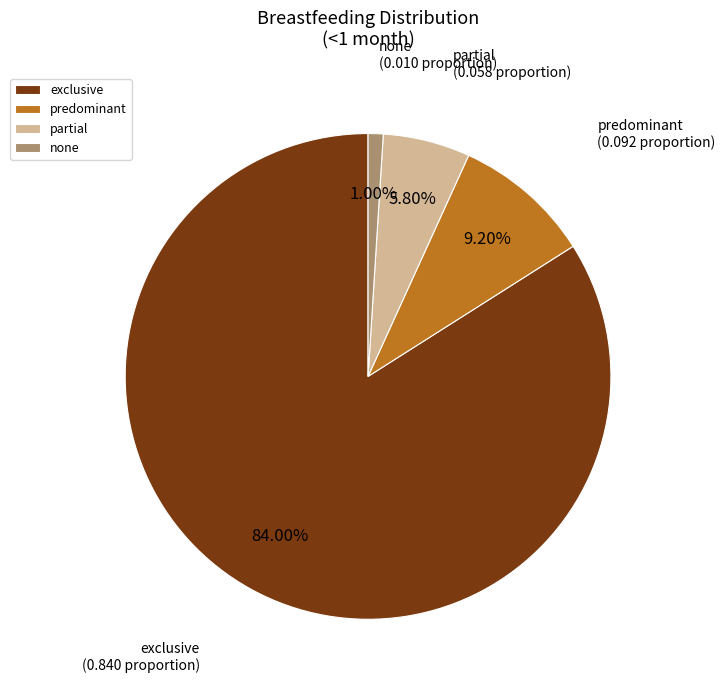

Does any single category account for the majority?

Yes